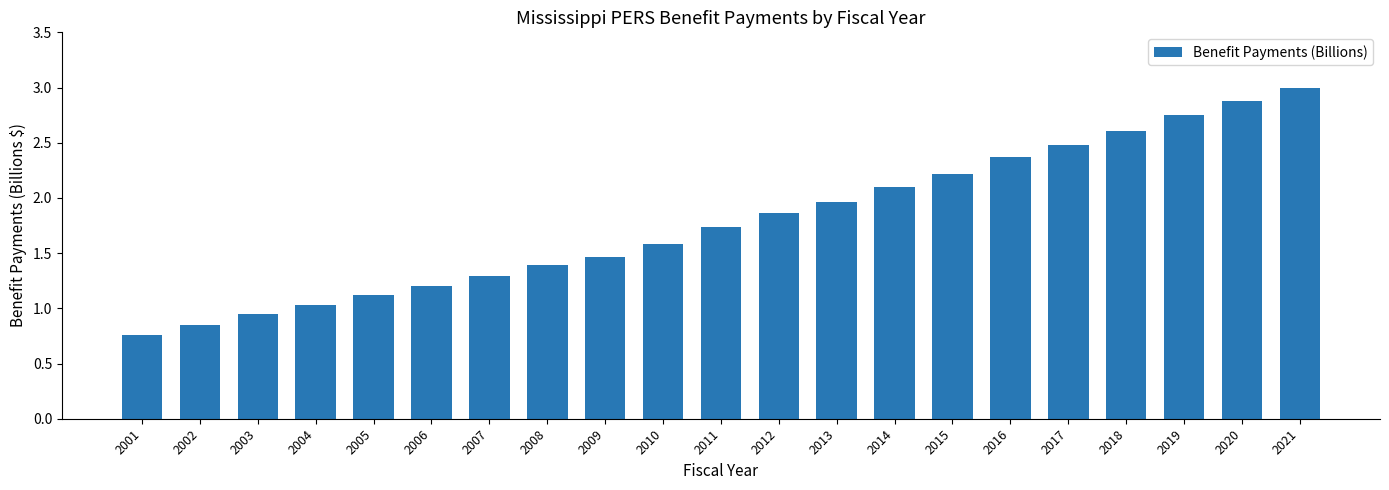

How many data points are above 1?

18